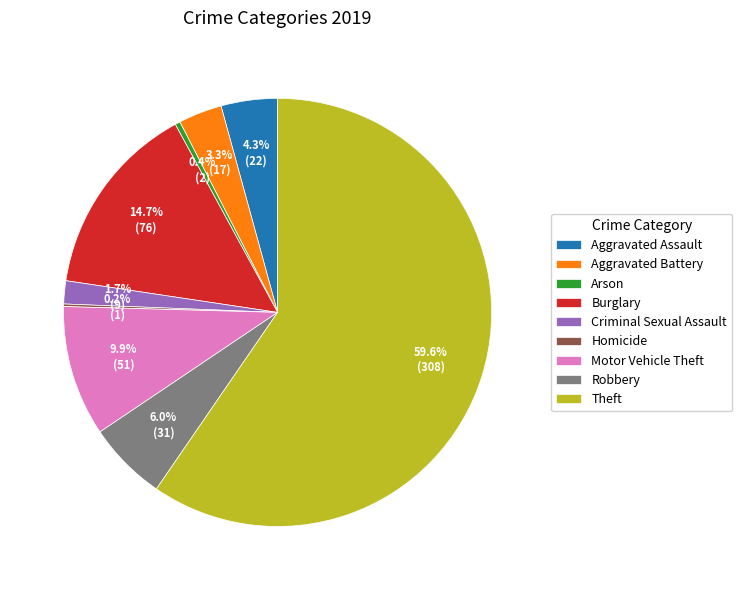

To the nearest percent, what is the difference between the largest and smallest slice percentages?

59%